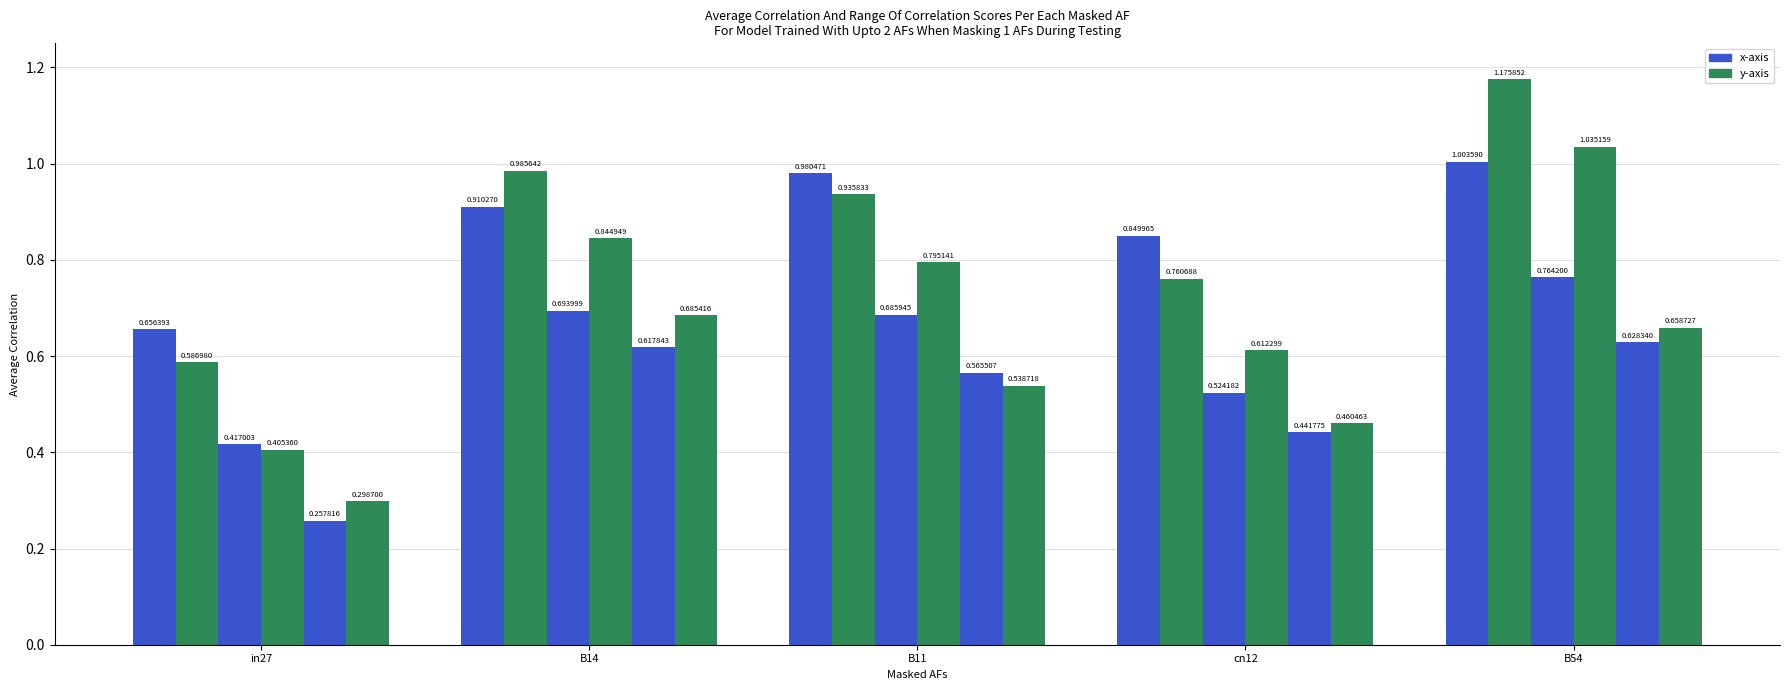

How many bars are there in each group?

6